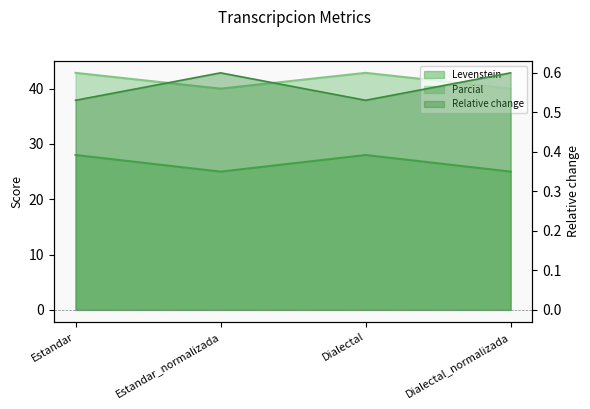

In Parcial, how many points are higher than both neighbors (excluding endpoints)?

1